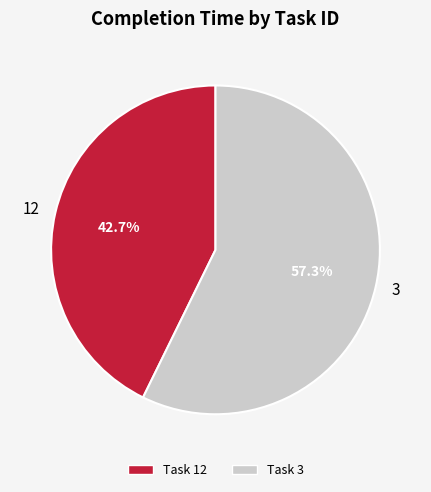

Approximately how many times larger is the value at 3 compared to 12?

1.3